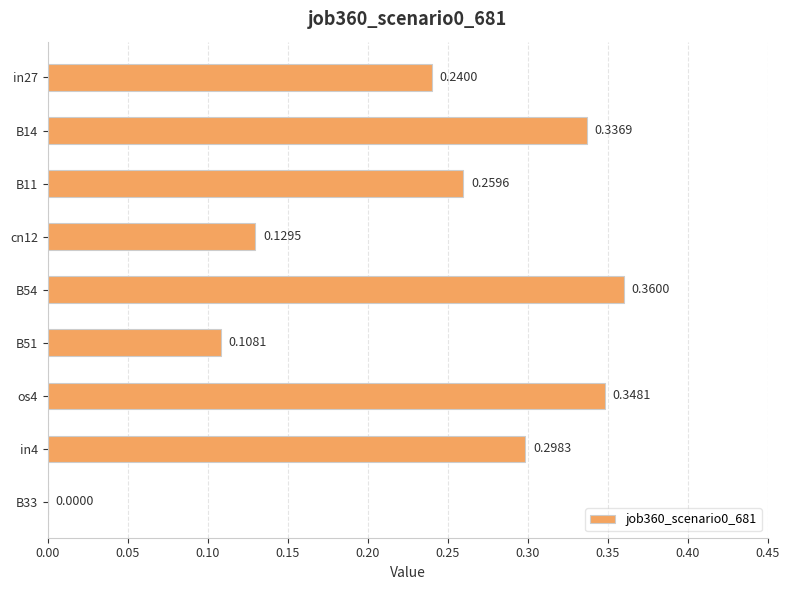

How many values exceed 0?

8